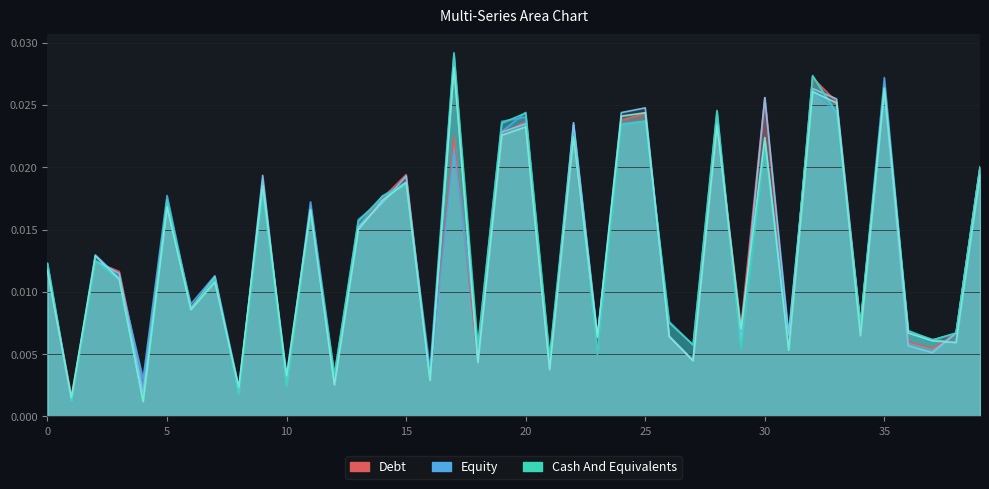

True or false: col_4 has a value of 0.0 at 18.

True